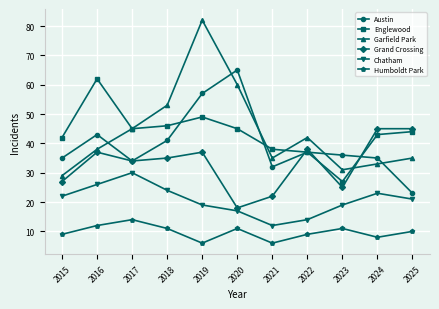

True or false: Chatham and Grand Crossing intersect in this chart.

False